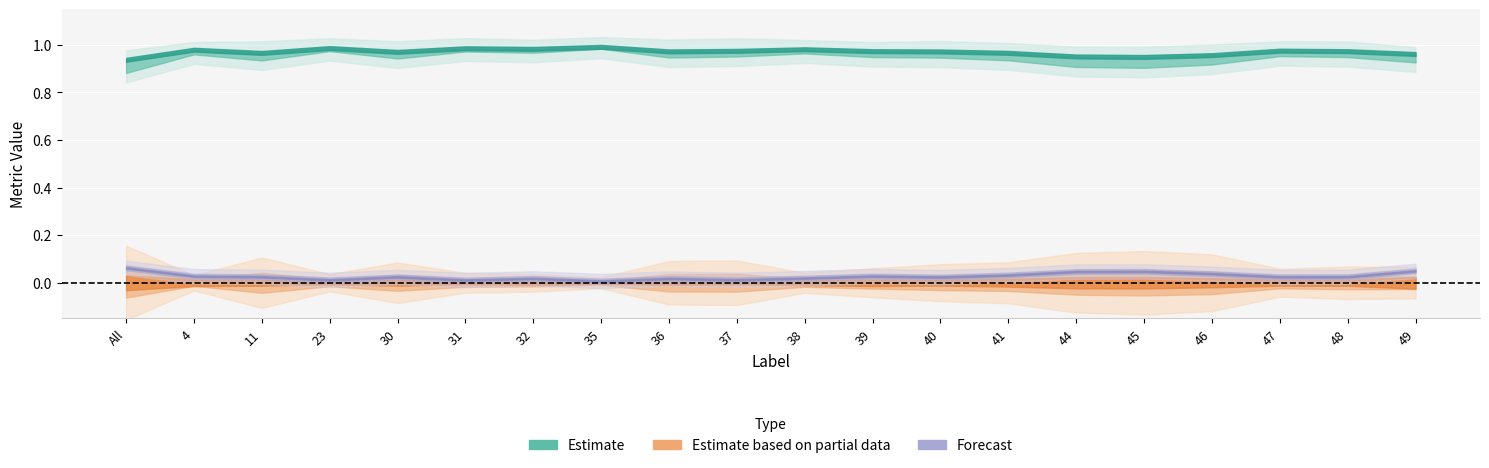

At how many categories does at least one series exceed 0?

20